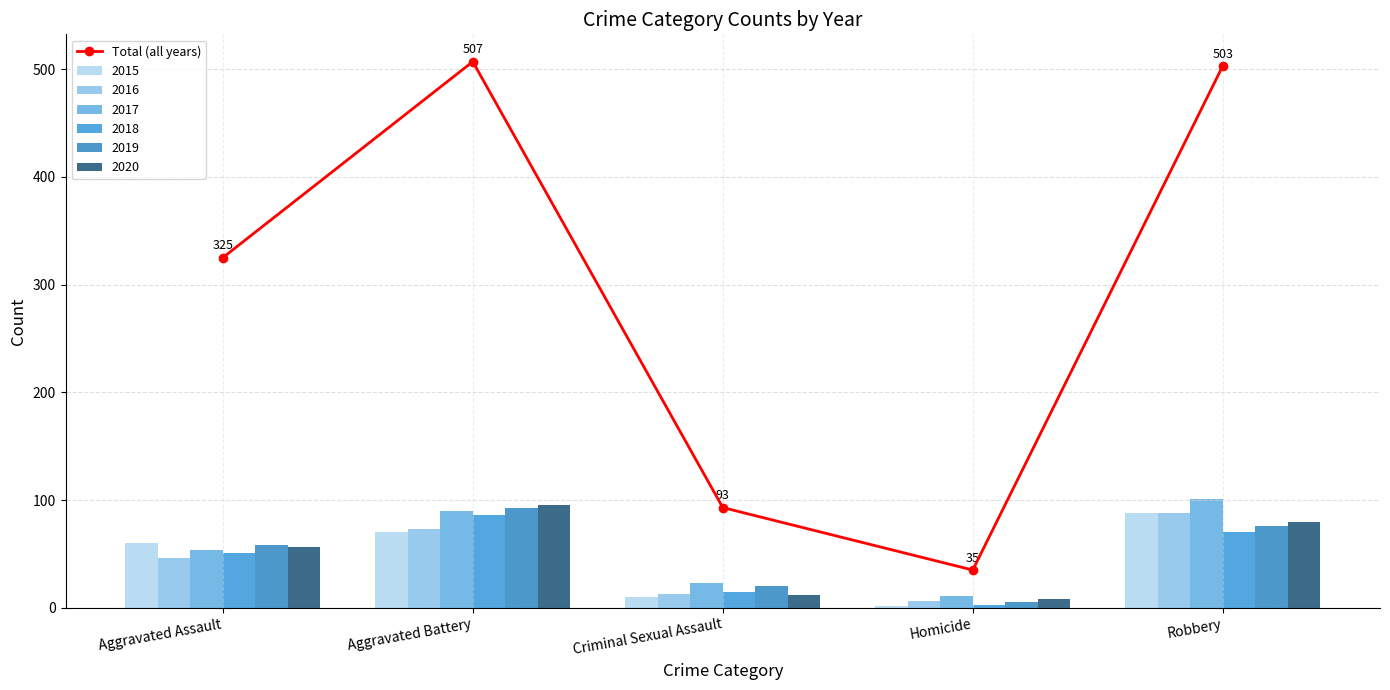

Rank the categories by value from highest to lowest.

Aggravated Battery, Robbery, Aggravated Assault, Criminal Sexual Assault, Homicide